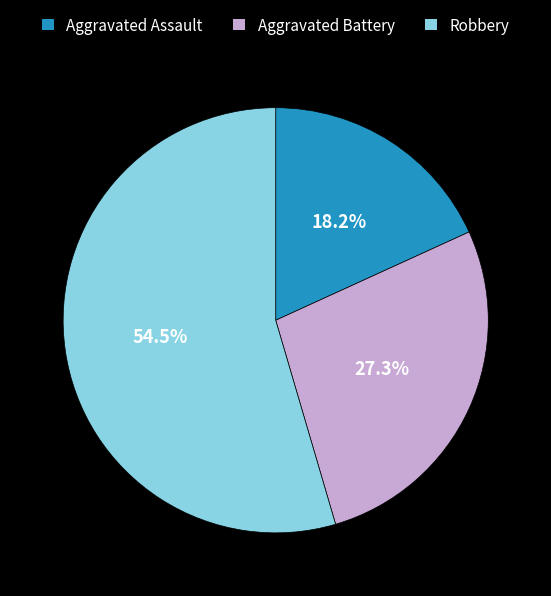

How many slices are in this pie chart?

3